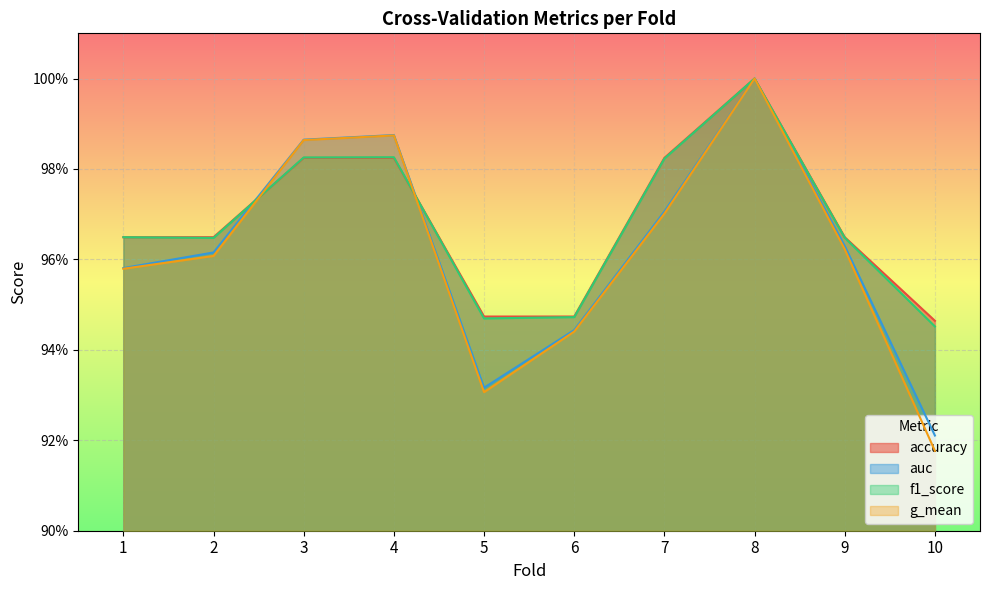

How many times do g_mean and accuracy cross each other?

2